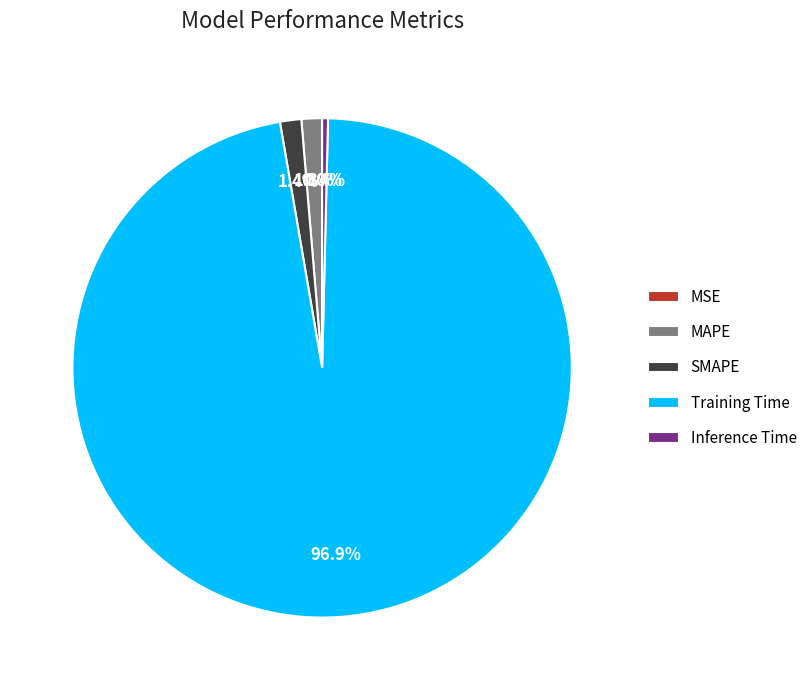

Is the sum of Inference Time and MAPE greater than half?

No